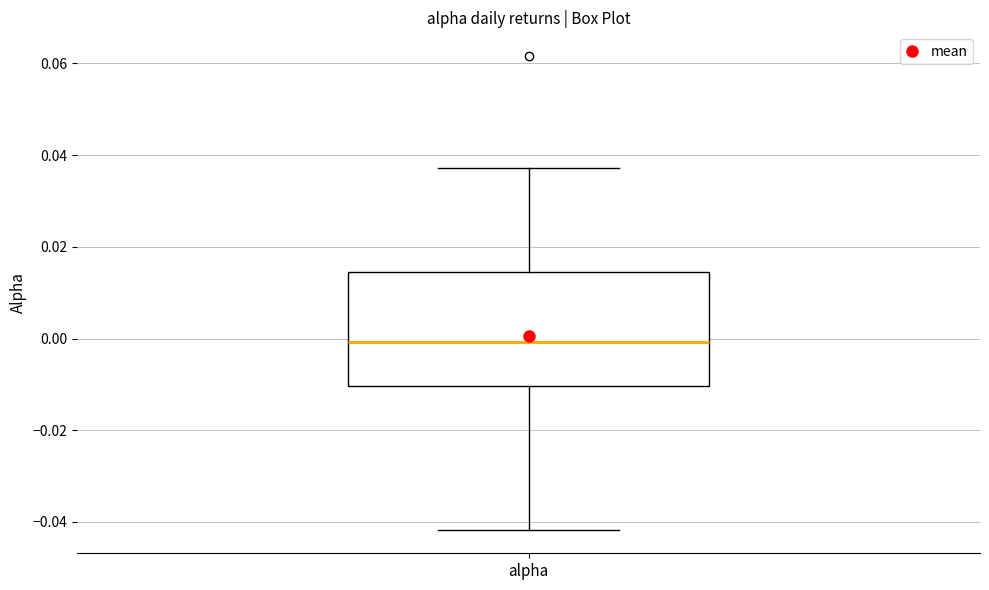

Transcribe this box plot: give where the median line is, the range the box spans, and where the two whiskers end, as read against the y-axis. The values are not printed on the chart, so give them approximately, as read against the axis.

median 0.000, box -0.010 to 0.014, whiskers -0.042 to 0.038